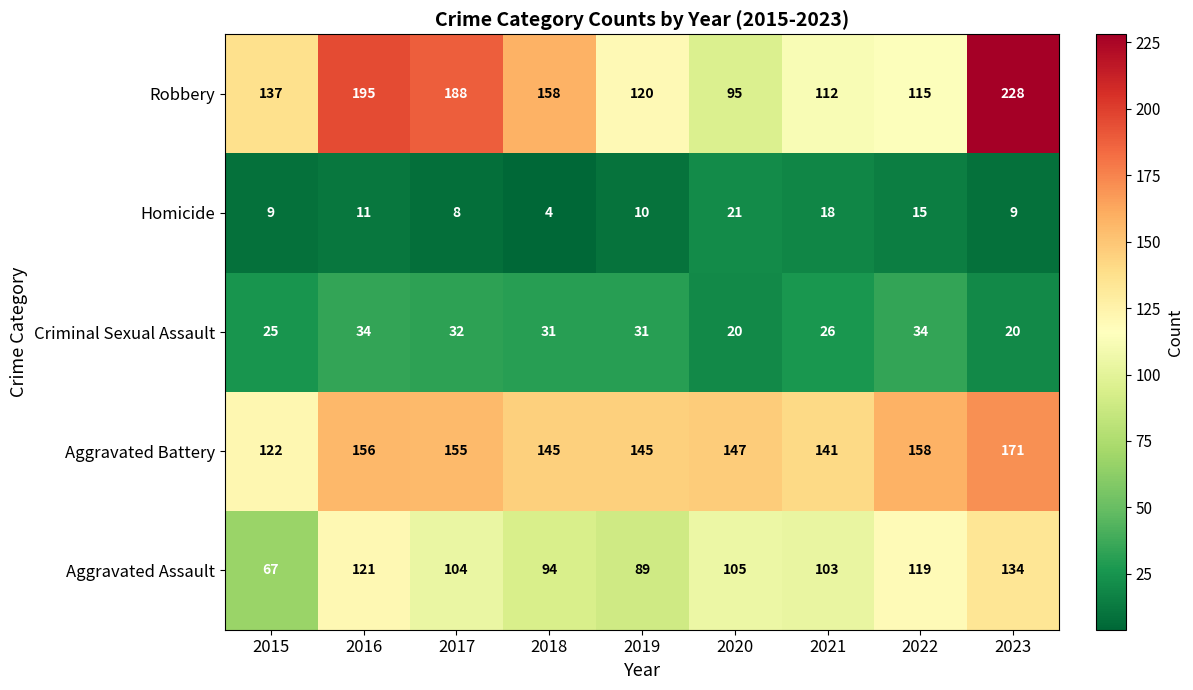

At how many categories does at least one series exceed 140?

8